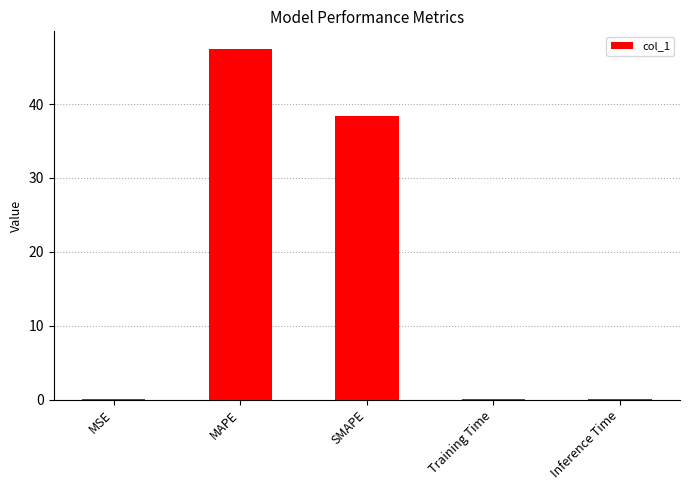

What is the average value?

17.2